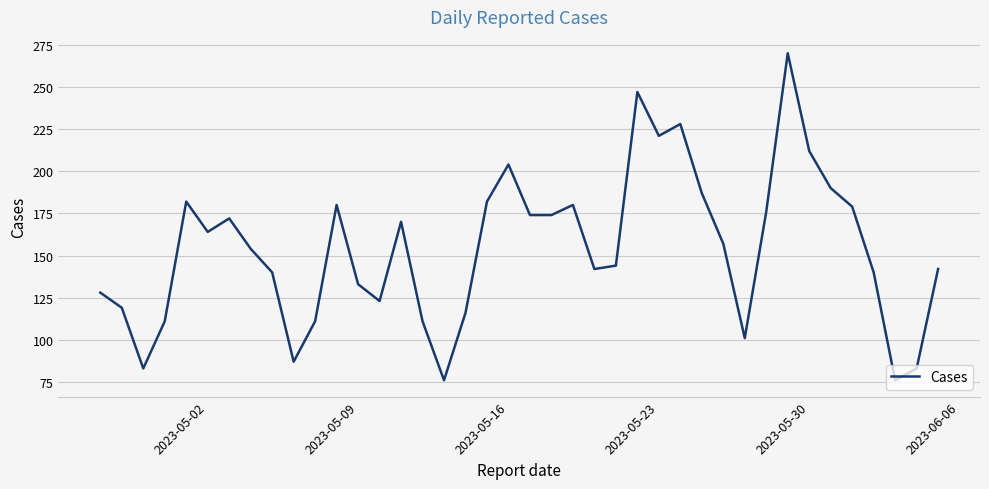

What is the difference between the maximum and minimum values?

194